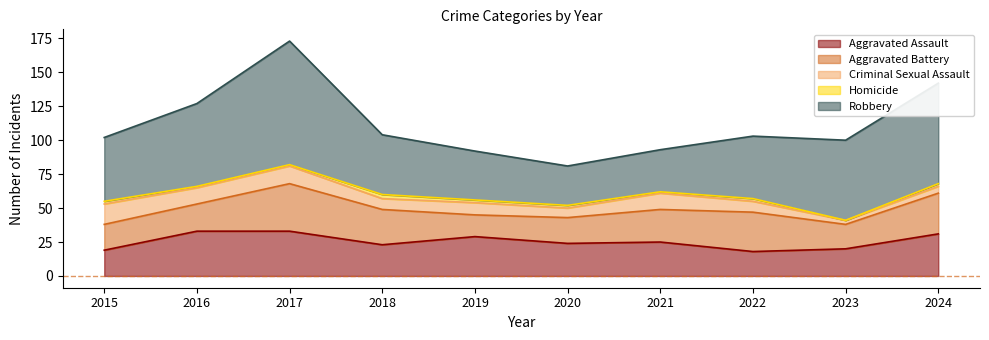

At which category does Homicide reach its first local valley?

2021